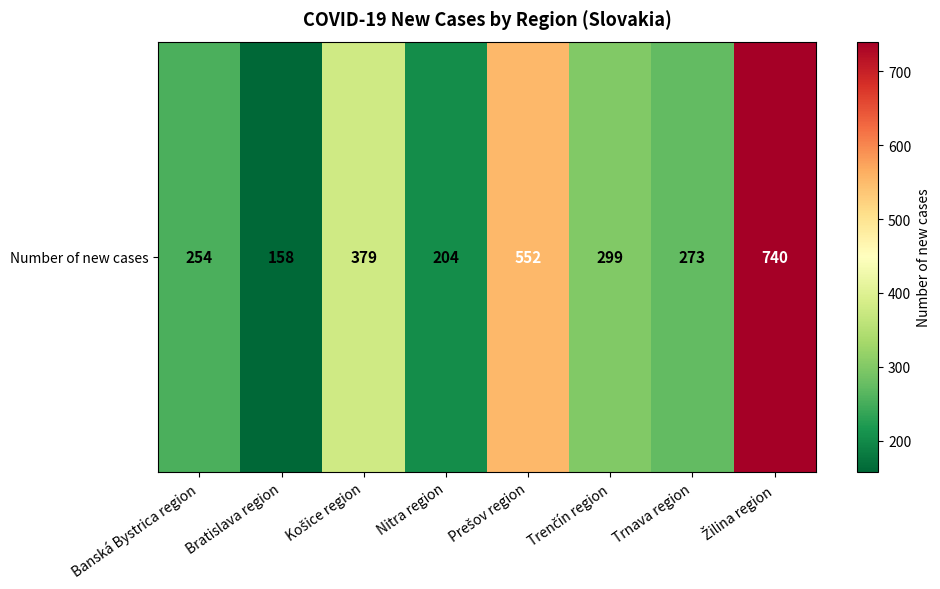

What is the change in value from Bratislava region to Žilina region?

+582